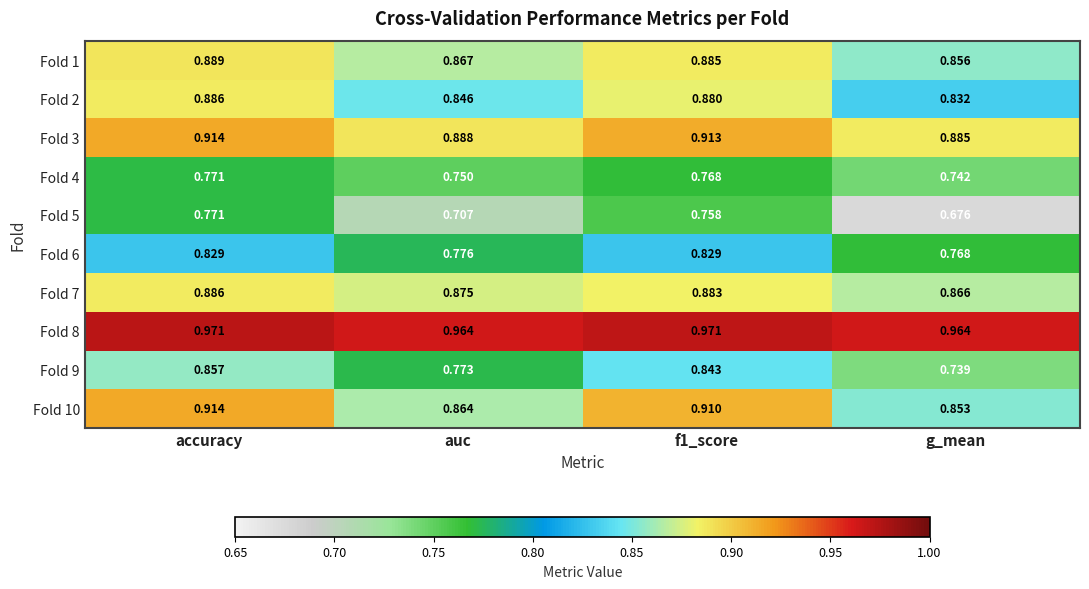

At which label does Fold 4 reach its peak?

accuracy